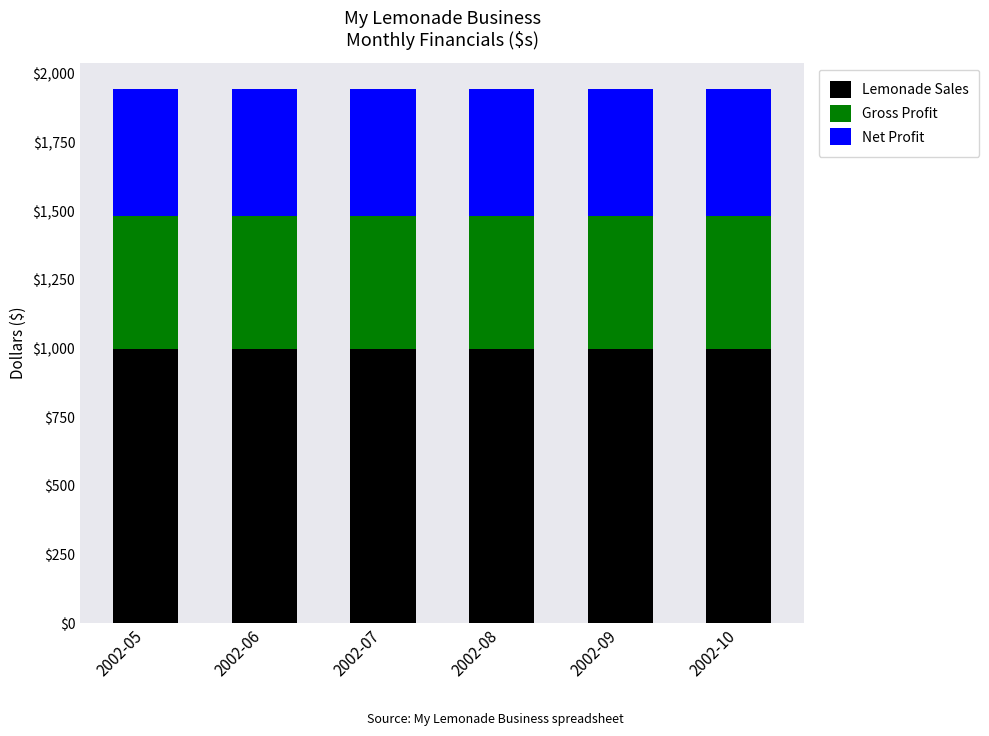

What is the total value across all series at 2002-07?

1943